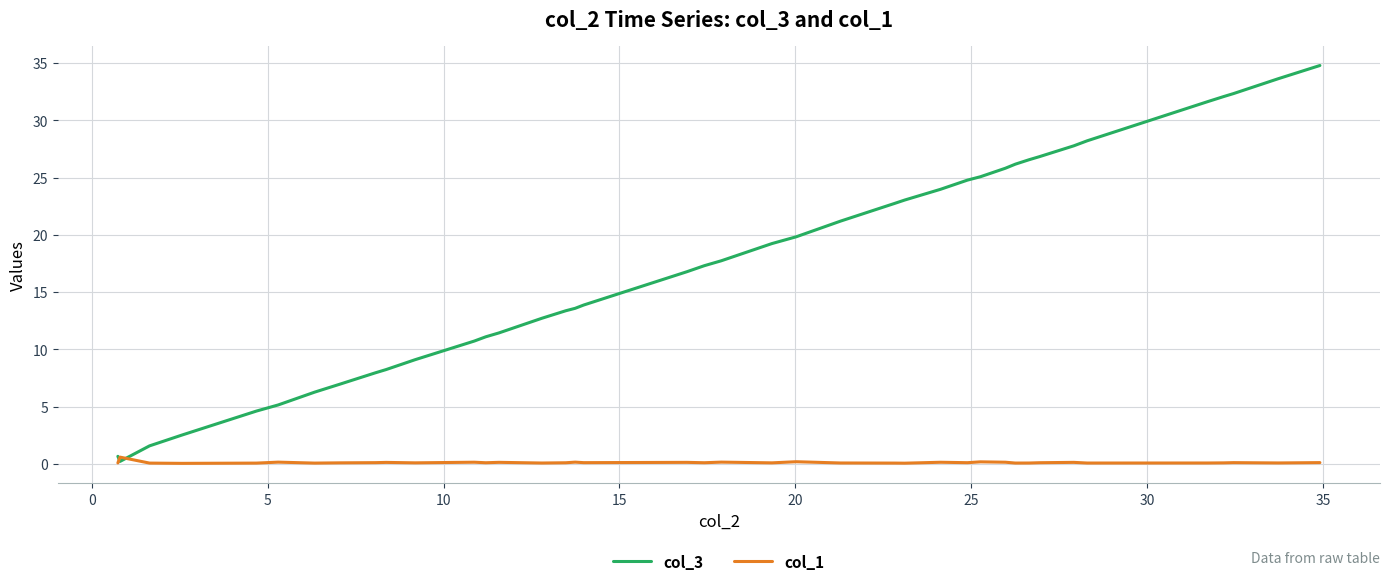

Which series has the largest total across all categories?

col_3